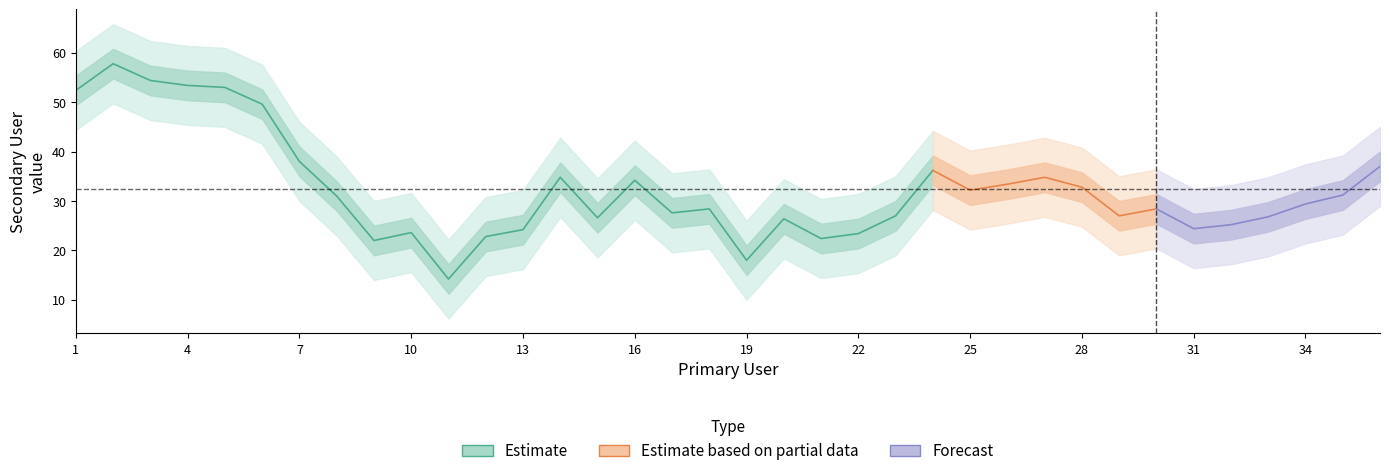

At which label does the data first exceed 33?

1